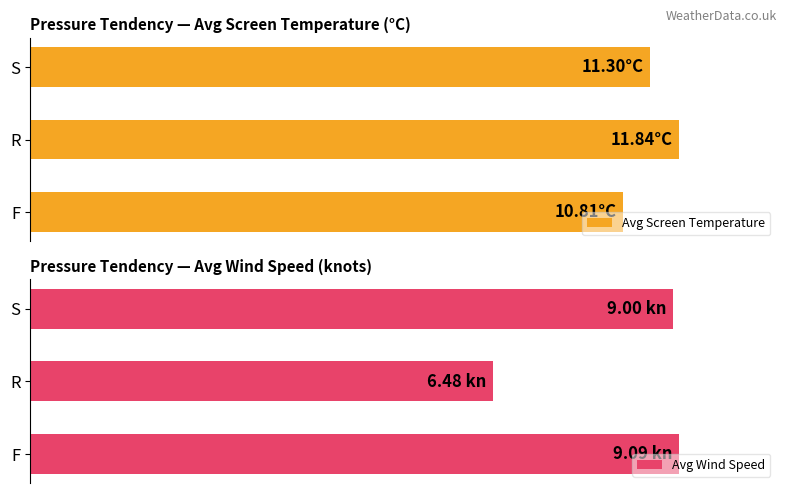

How many distinct data groups are displayed?

2